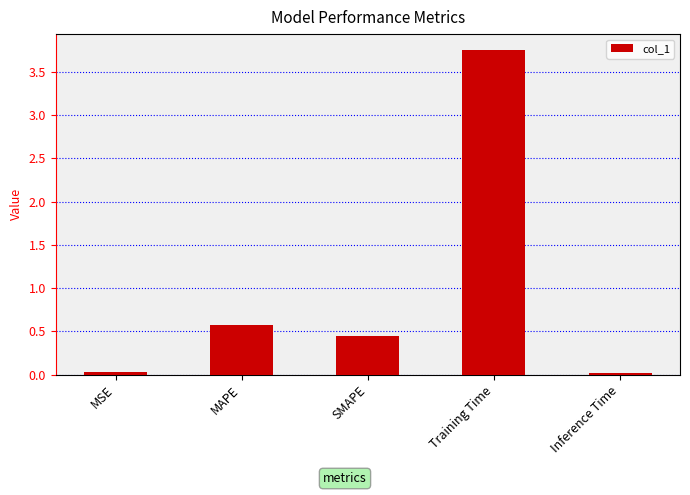

What is the label of the 3rd bar from the right?

SMAPE